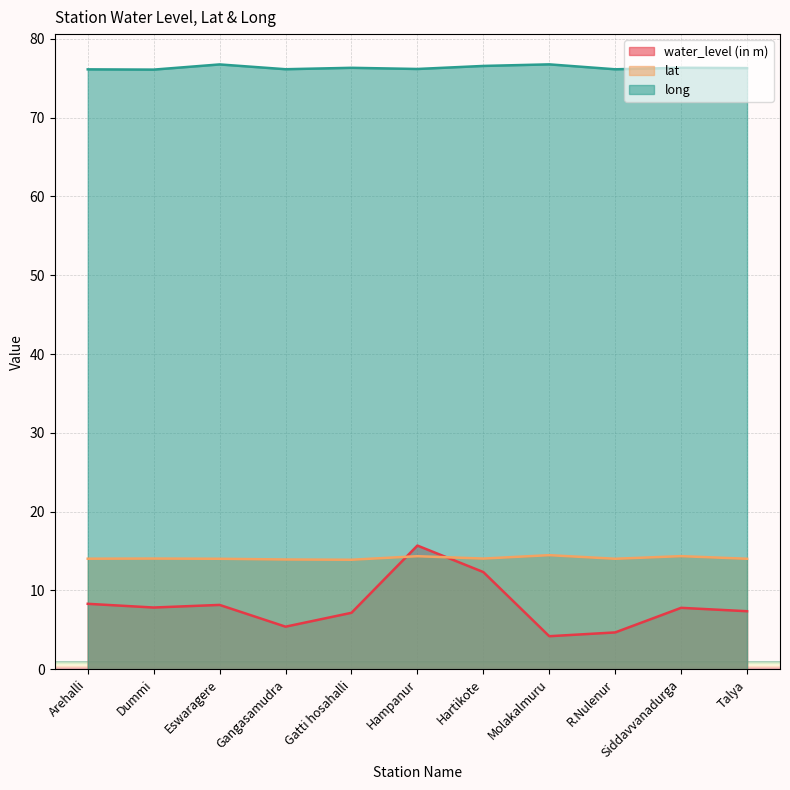

The value of water_level (in m) at Molakalmuru is 2.3. True or false?

False